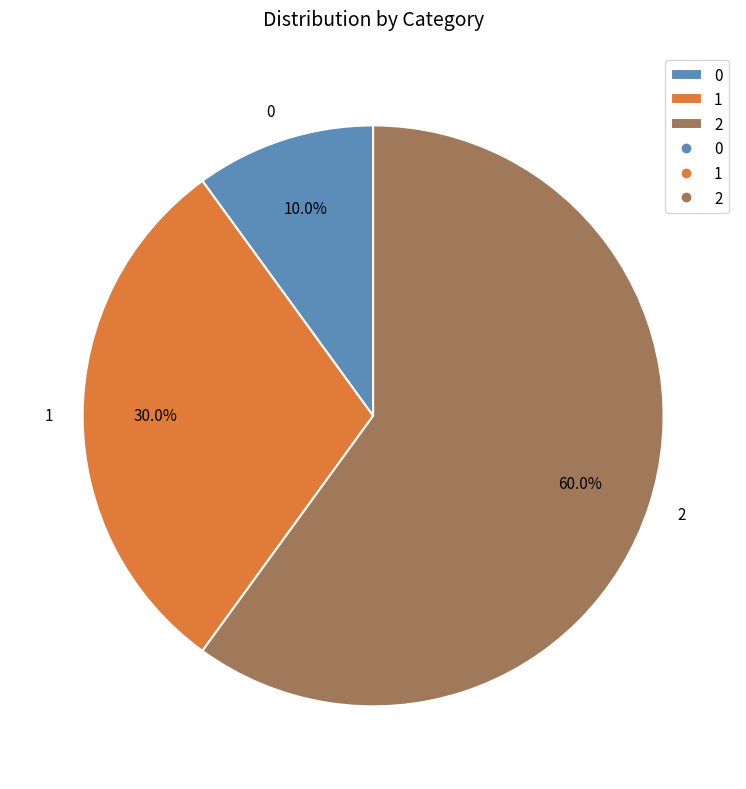

Which has a higher value, 1 or 0?

1